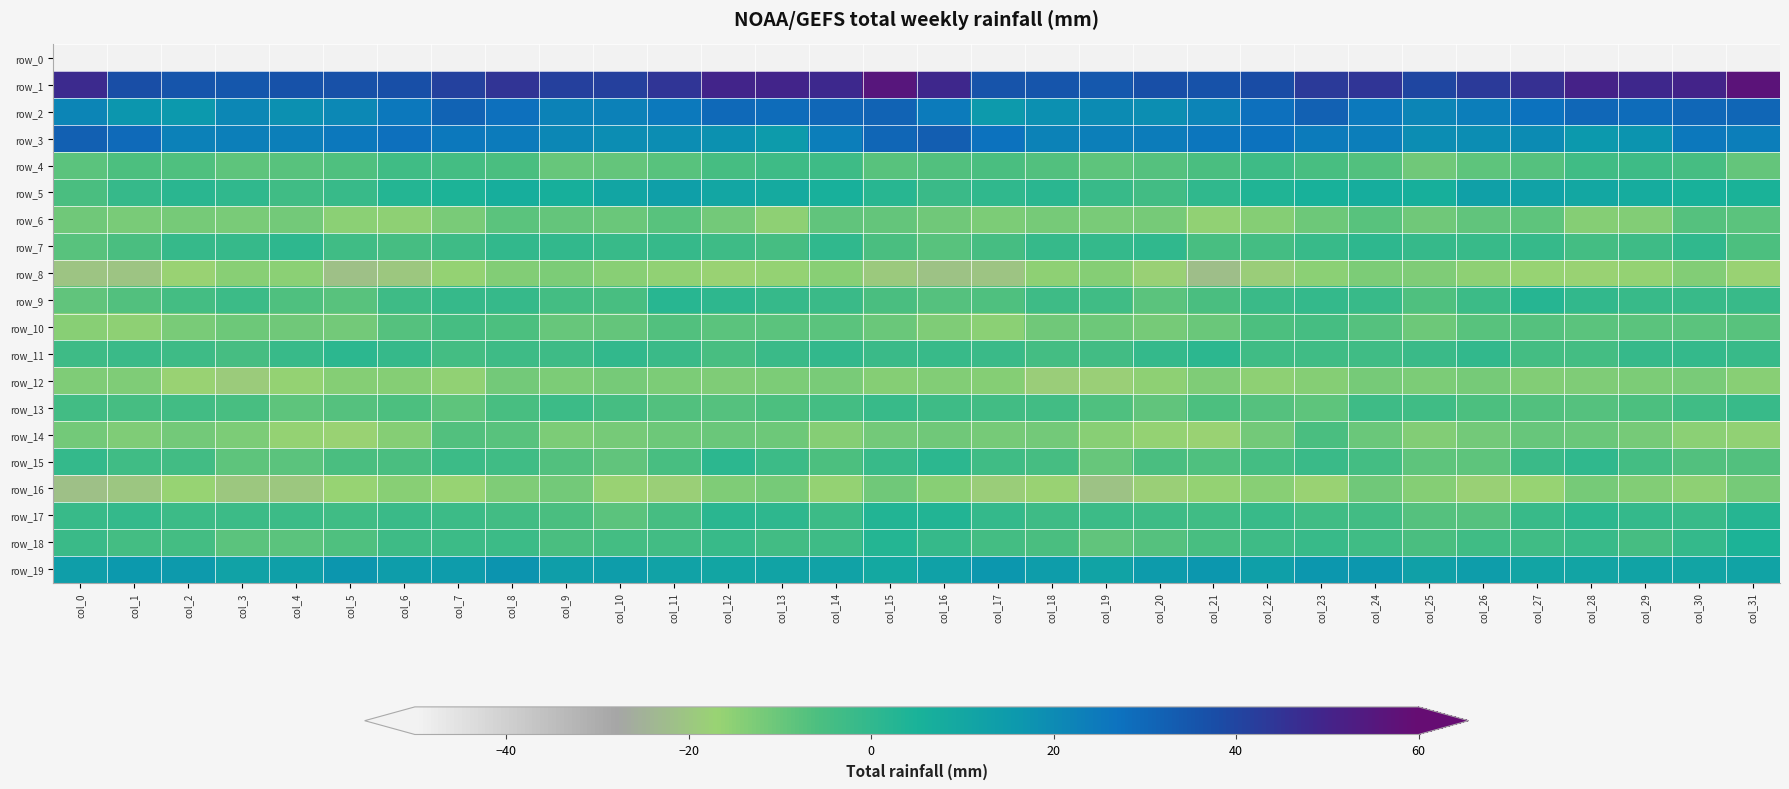

How many data points in row_4 are less than -6?

19